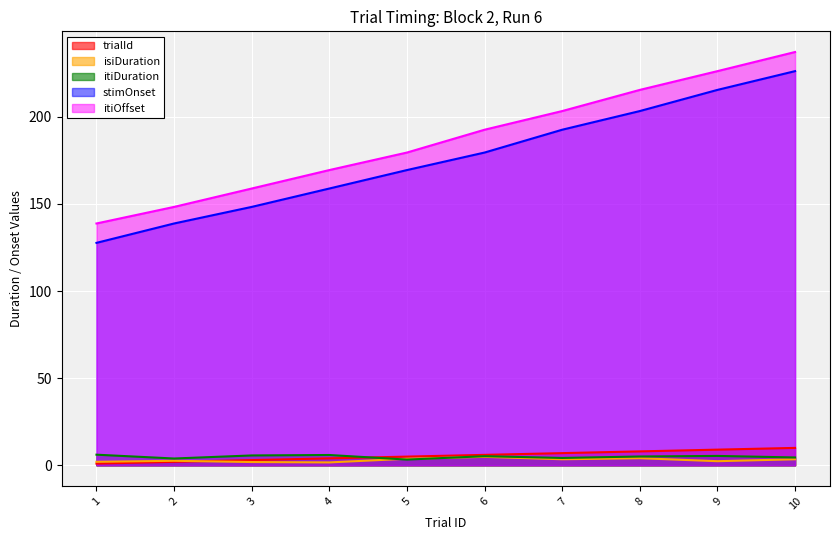

How many data points in itiDuration are above 5?

6